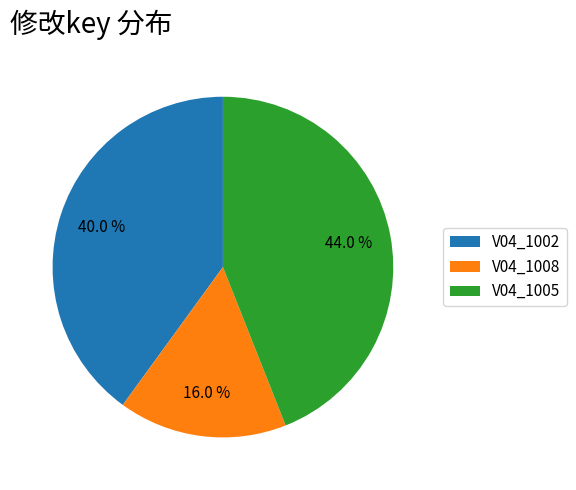

Approximately how many times larger is the value at V04_1005 compared to V04_1002?

1.1